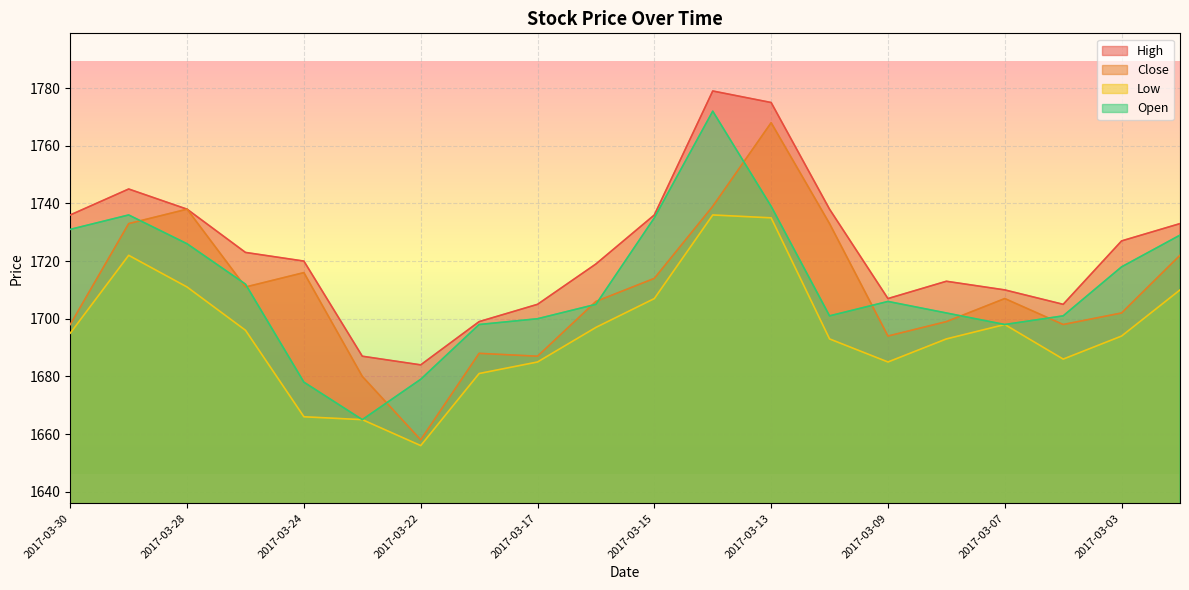

The value of High at 2017-03-24 is 2238. True or false?

False